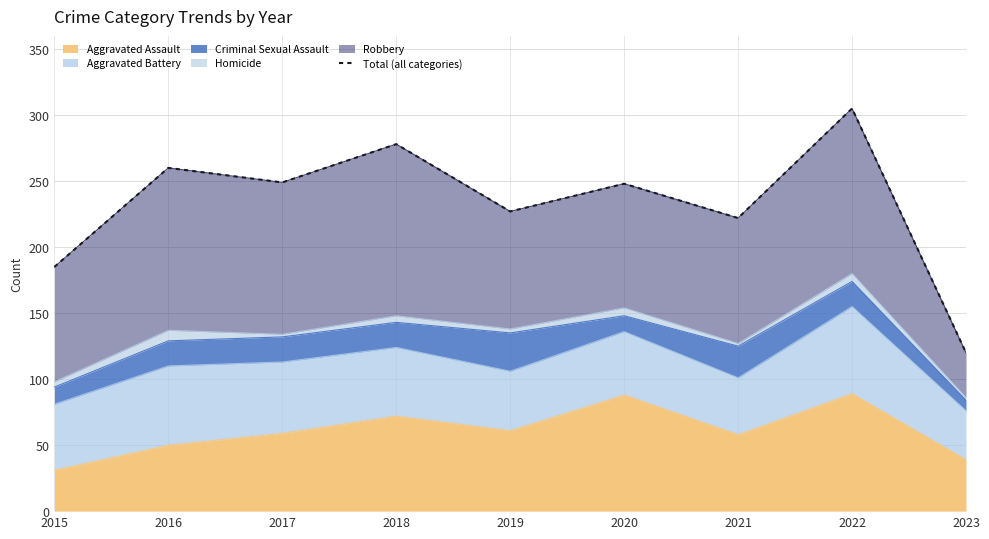

What is the difference between the maximum and minimum values?

185